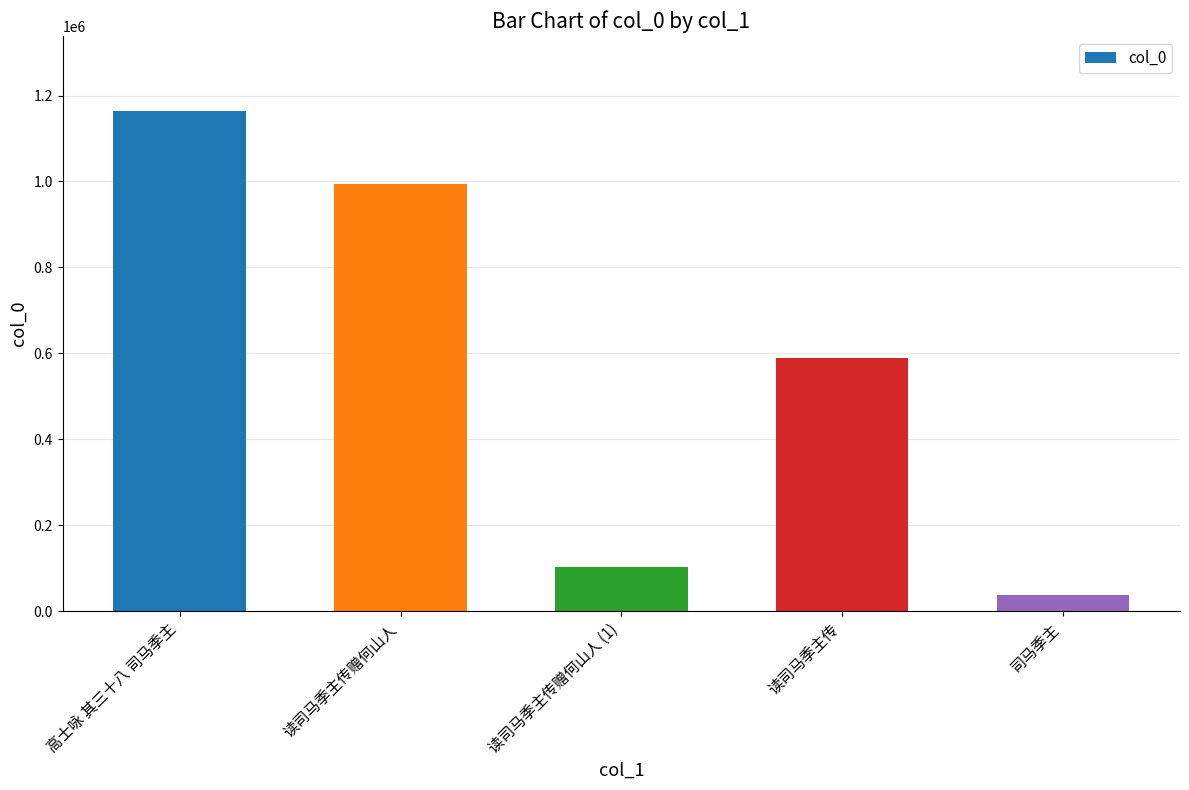

What is the value of the 5th bar from the left?

38774